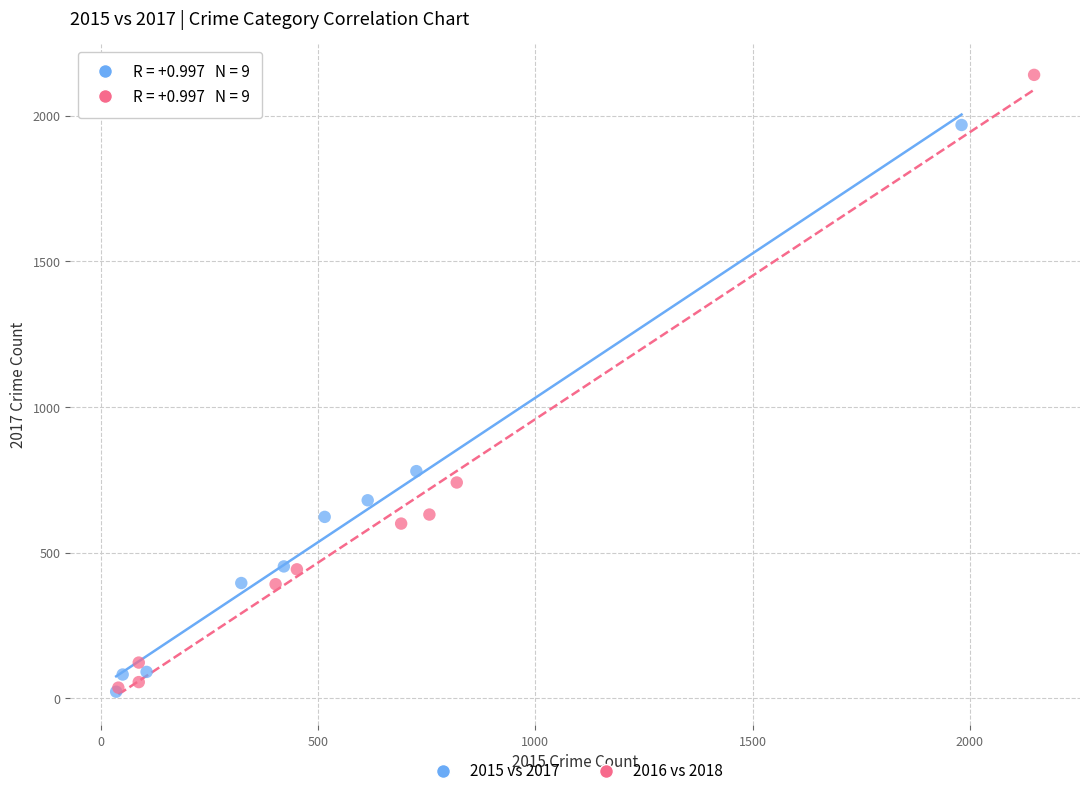

Which series has the widest spread of Y values?

2016 vs 2018